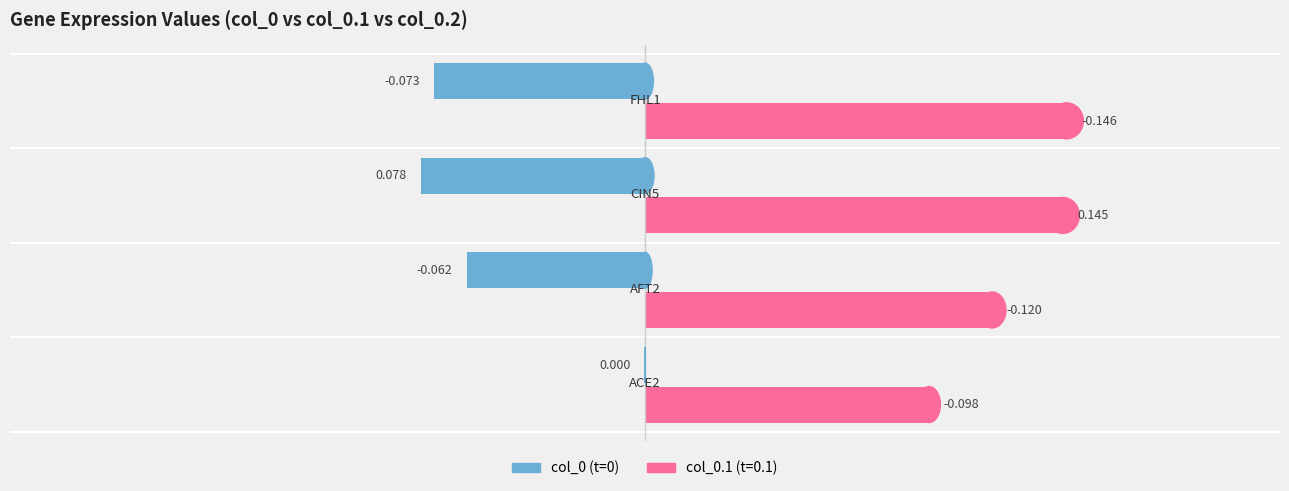

How many data points does each series have?

4